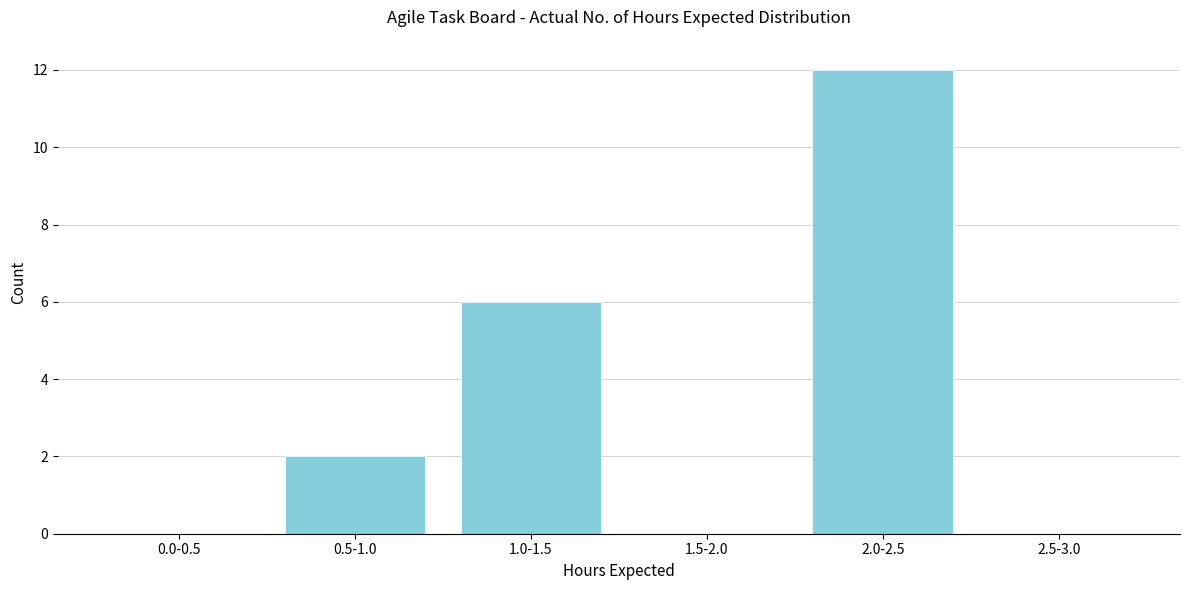

Reading left to right, extract all data points from this chart.

0.0-0.5=0	0.5-1.0=2	1.0-1.5=6	1.5-2.0=0	2.0-2.5=12	2.5-3.0=0